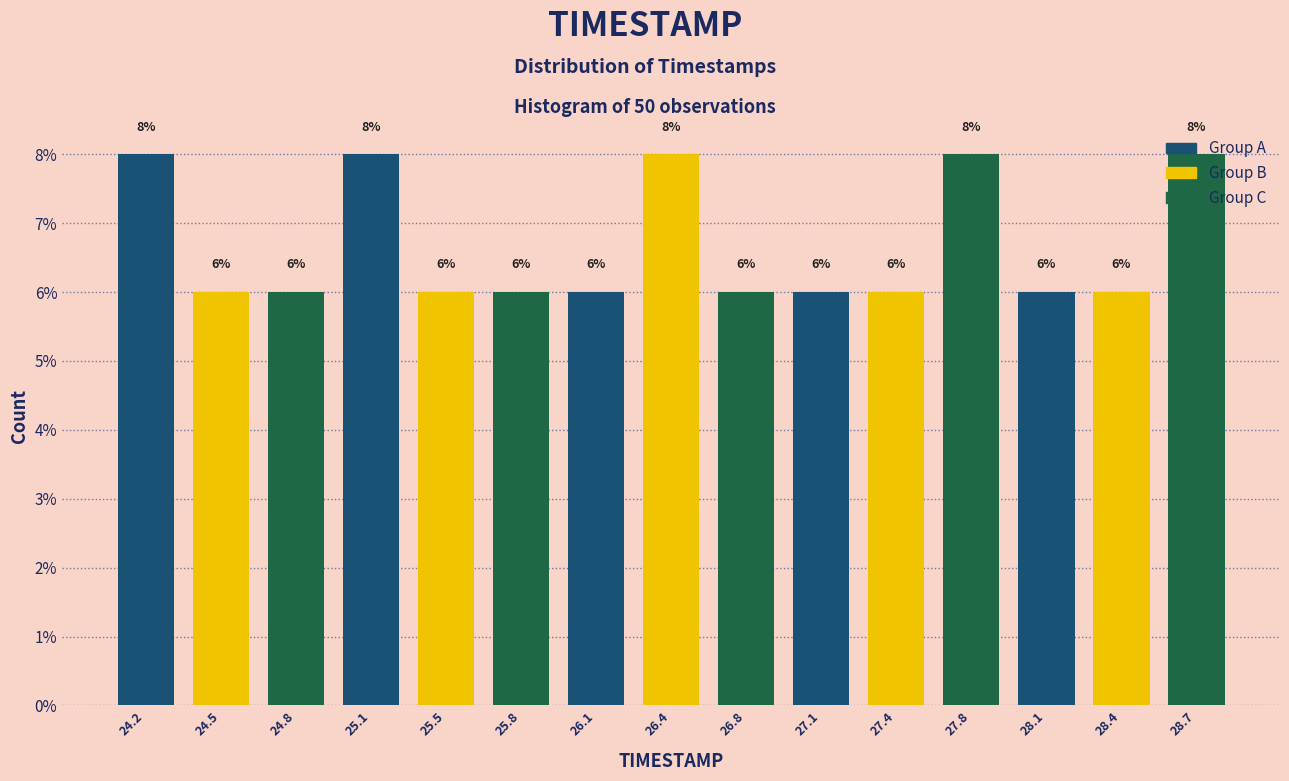

Reading left to right, transcribe this chart: for each bar, give the range it covers on the x-axis and its height. The bar edges are not printed on the chart, so give them approximately, as read against the axis.

24.00 to 24.35: 8
24.35 to 24.65: 6
24.65 to 25.00: 6
25.00 to 25.30: 8
25.30 to 25.65: 6
25.65 to 25.95: 6
25.95 to 26.30: 6
26.30 to 26.60: 8
26.60 to 26.95: 6
26.95 to 27.25: 6
27.25 to 27.60: 6
27.60 to 27.90: 8
27.90 to 28.25: 6
28.25 to 28.55: 6
28.55 to 28.90: 8